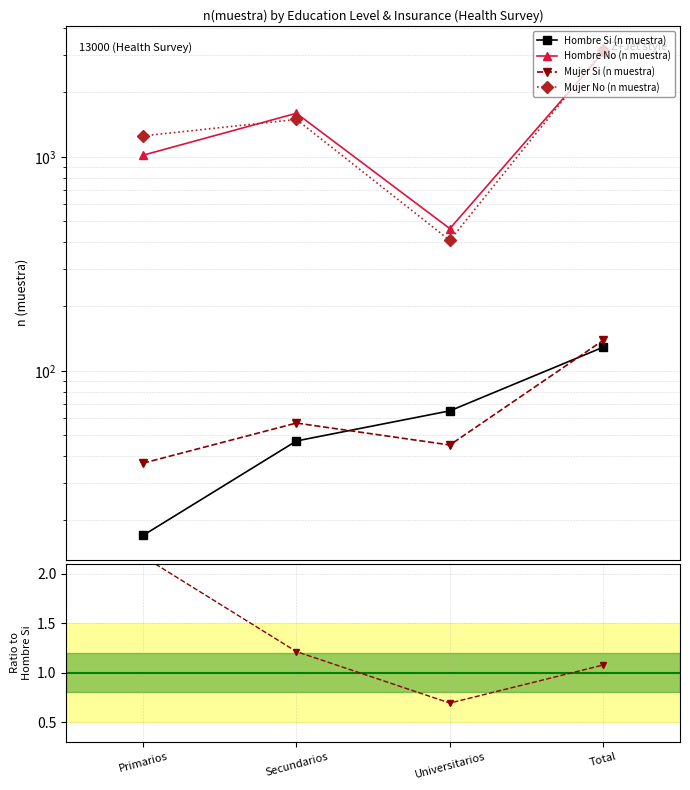

True or false: Mujer Si (n muestra) and Hombre No (n muestra) intersect in this chart.

False